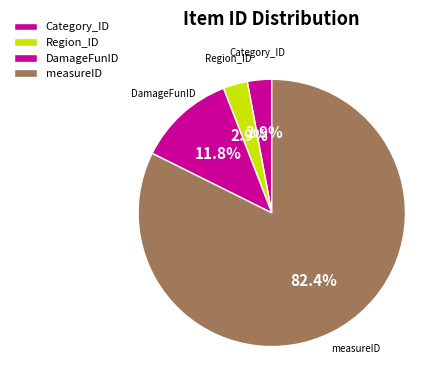

Count the number of slices in the pie.

4